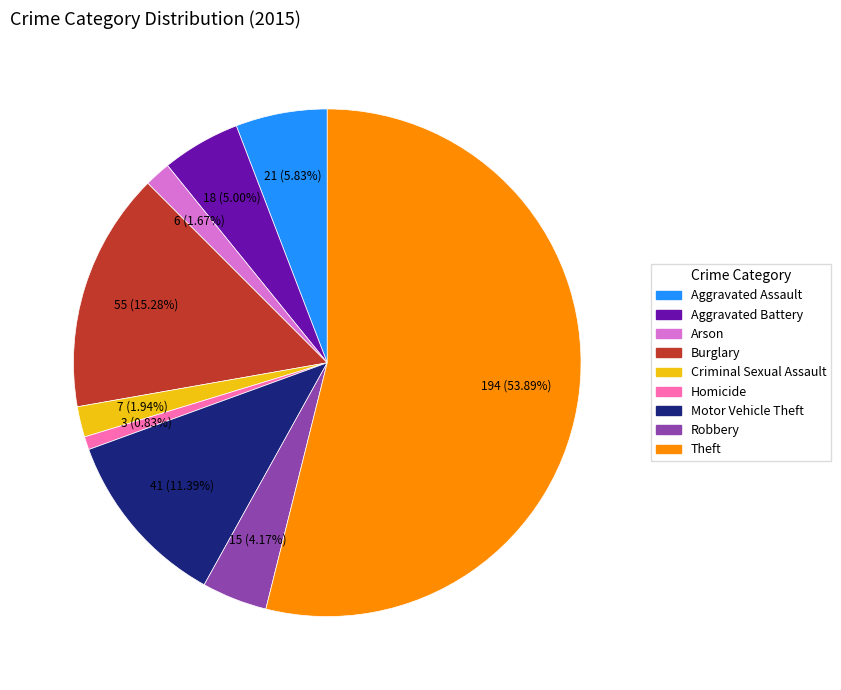

Which category has the biggest portion of the pie?

Theft